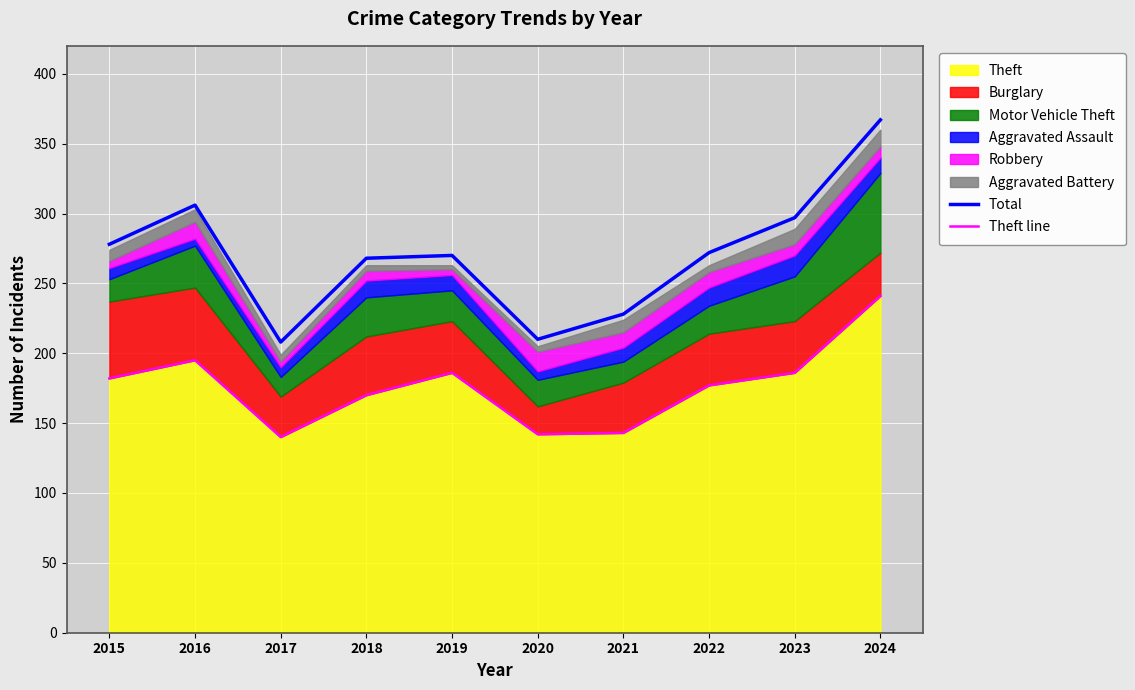

True or false: Theft line and Total cross at least once.

False